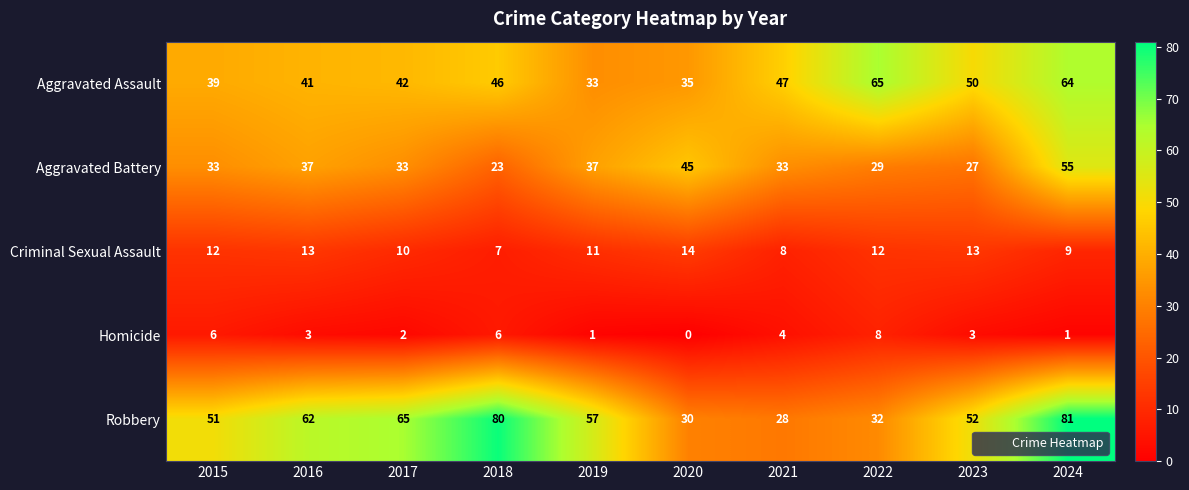

Which label corresponds to the smallest value in the chart?

2020